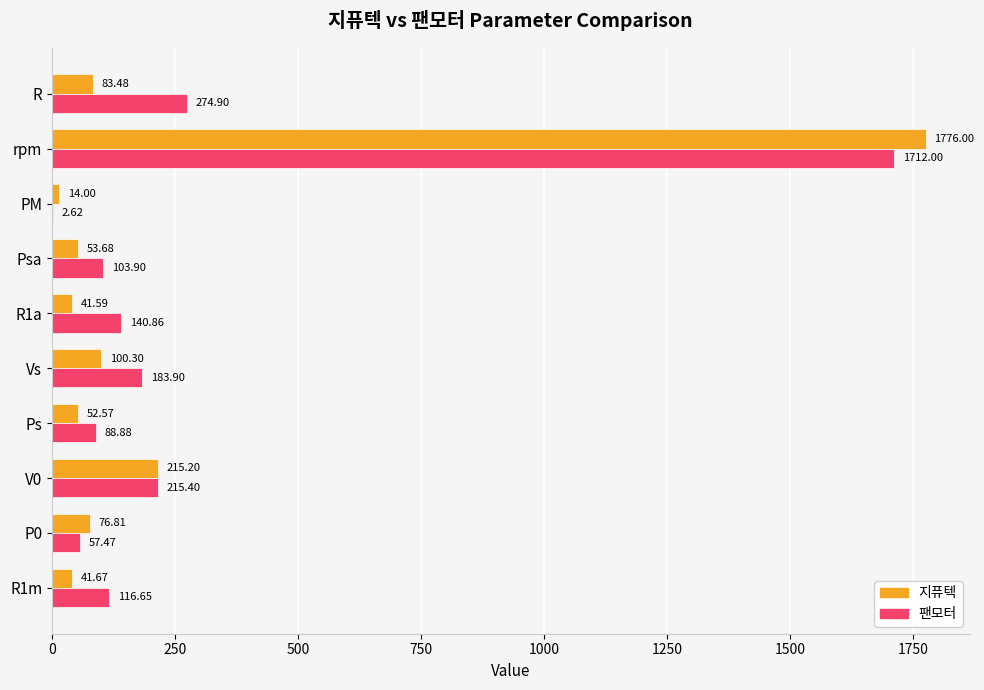

At which label does 팬모터 reach its peak?

rpm